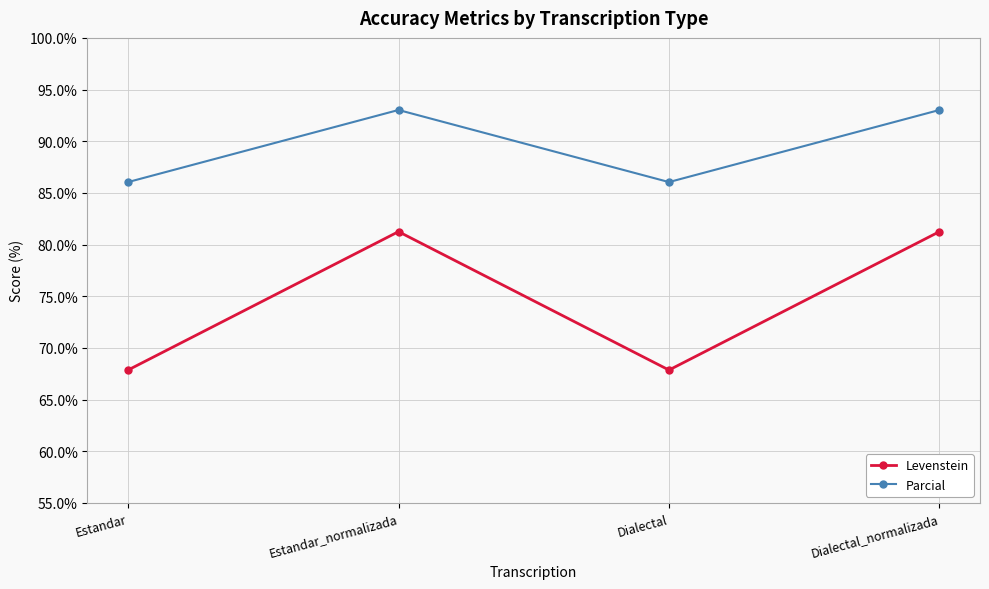

True or false: Parcial and Levenstein cross at least once.

False